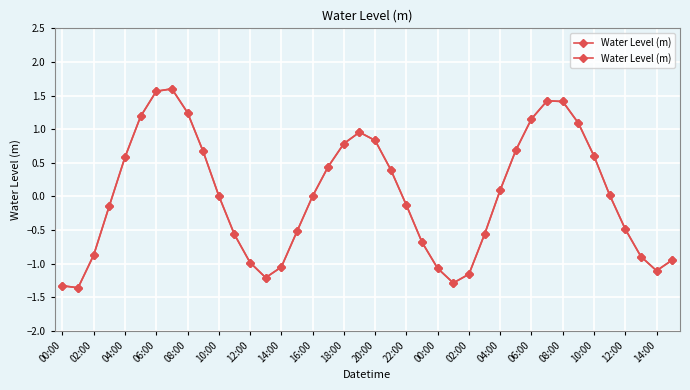

How many points are lower than both their immediate neighbors (excluding endpoints)?

4